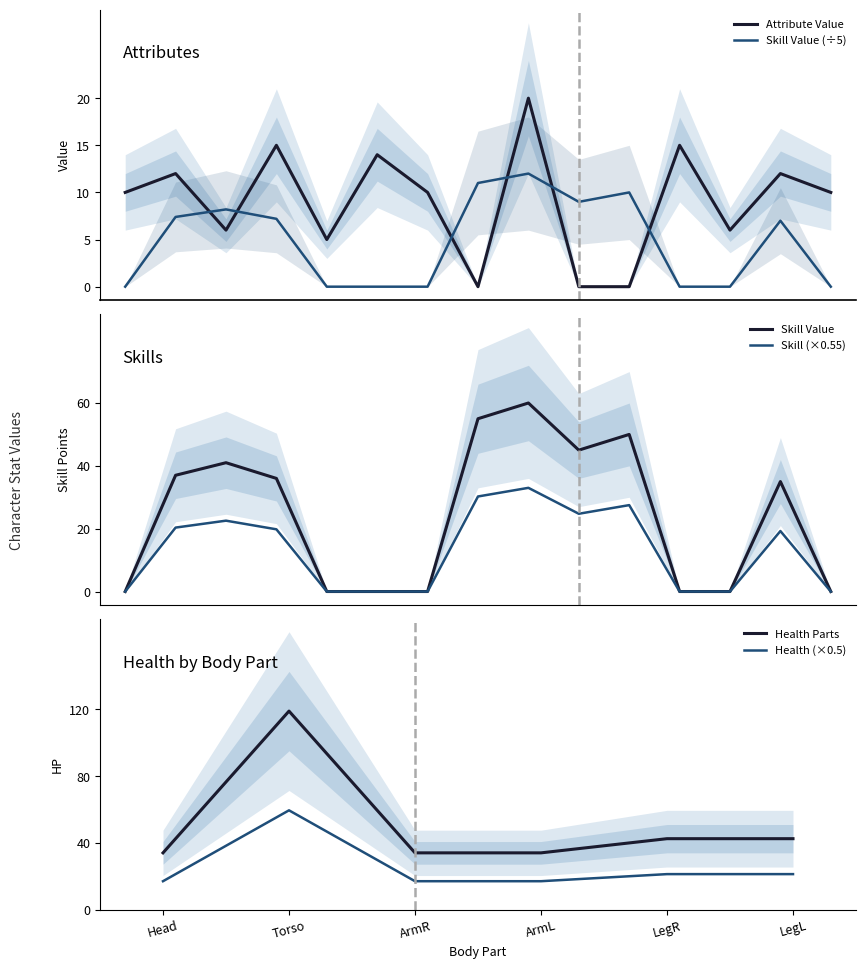

How many distinct data groups are displayed?

2